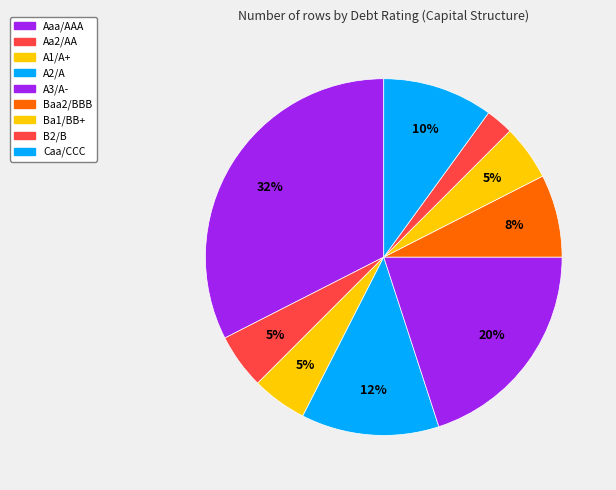

How many slices are in this pie chart?

9